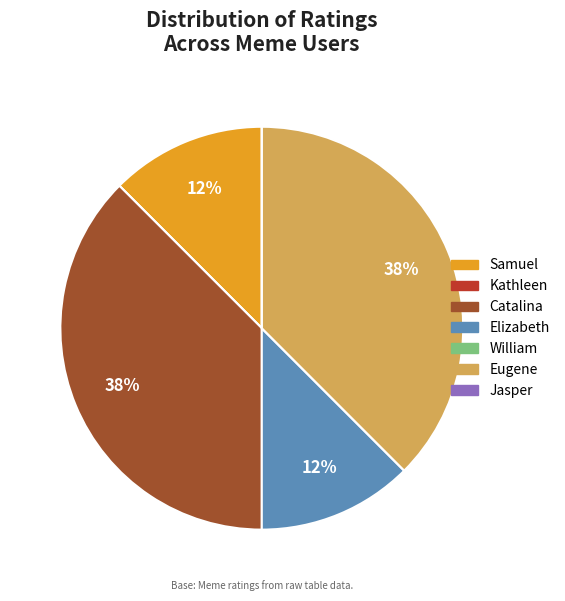

To the nearest percent, what is the average slice percentage?

14%